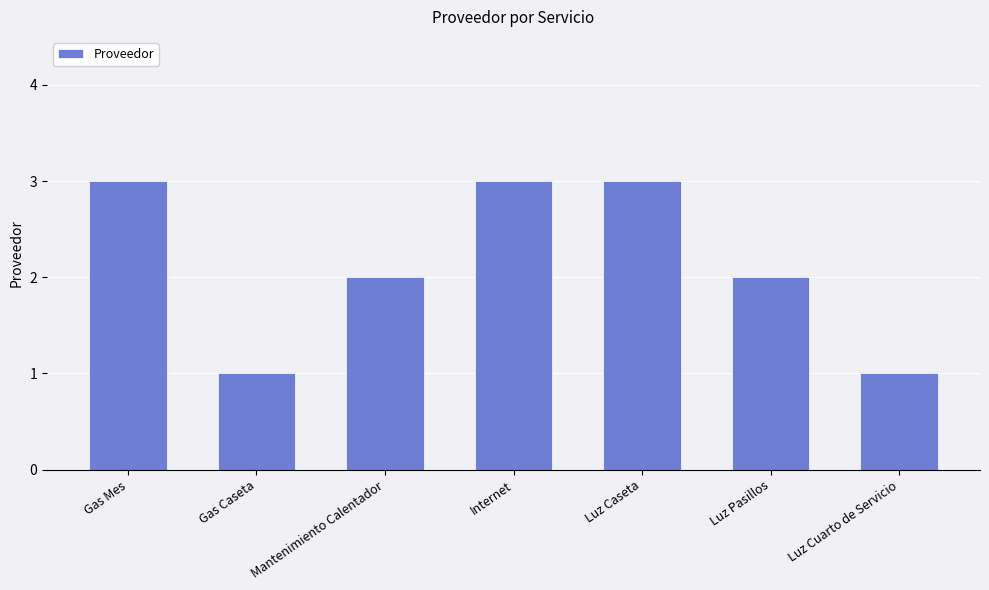

Does the chart contain any negative values?

No